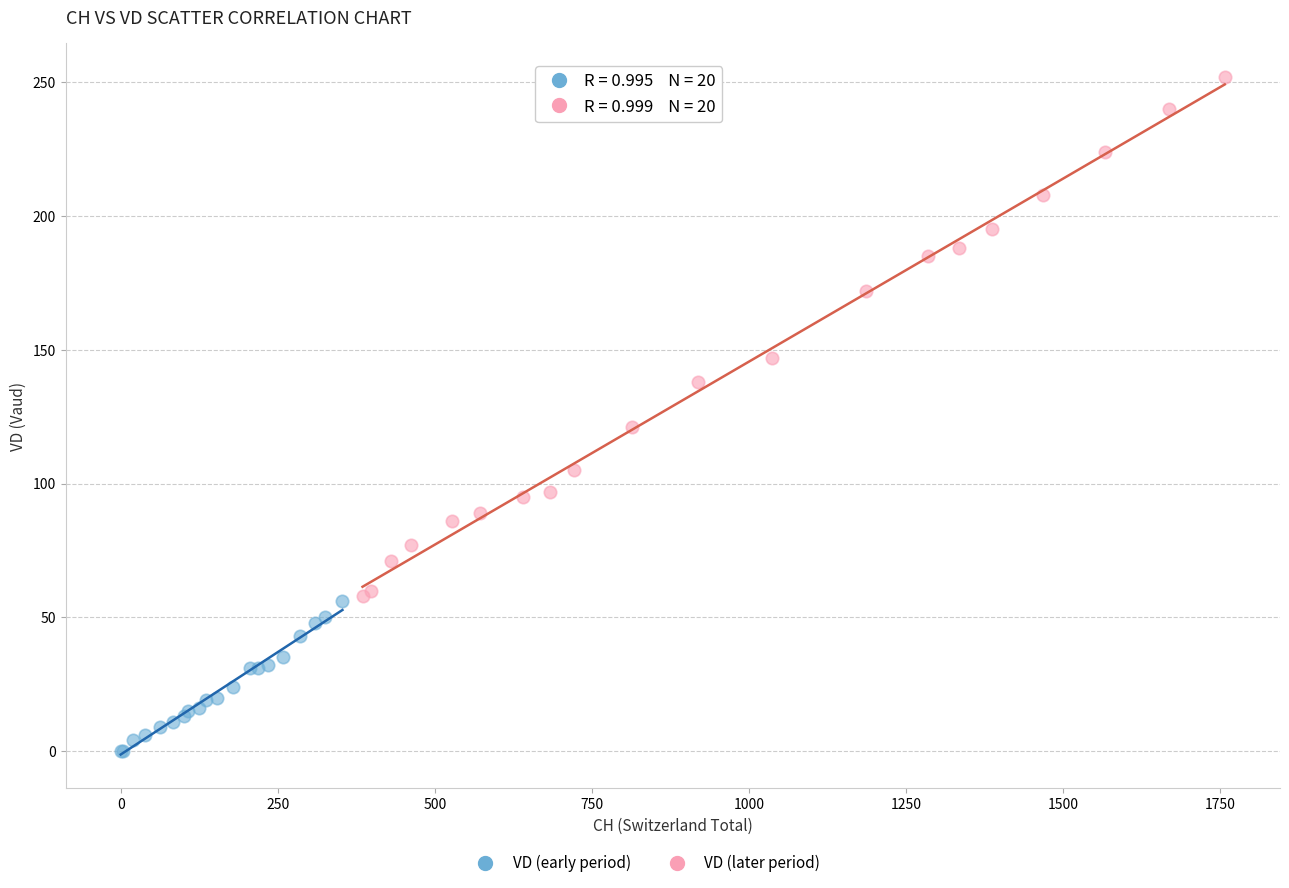

Which series reaches the maximum Y coordinate?

VD (later period)